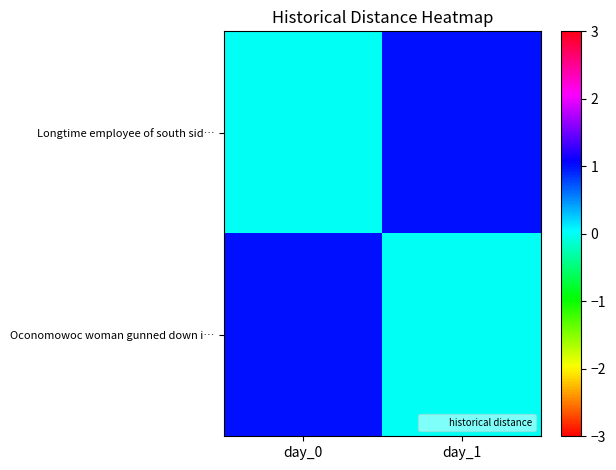

Count the number of categories in the chart.

2